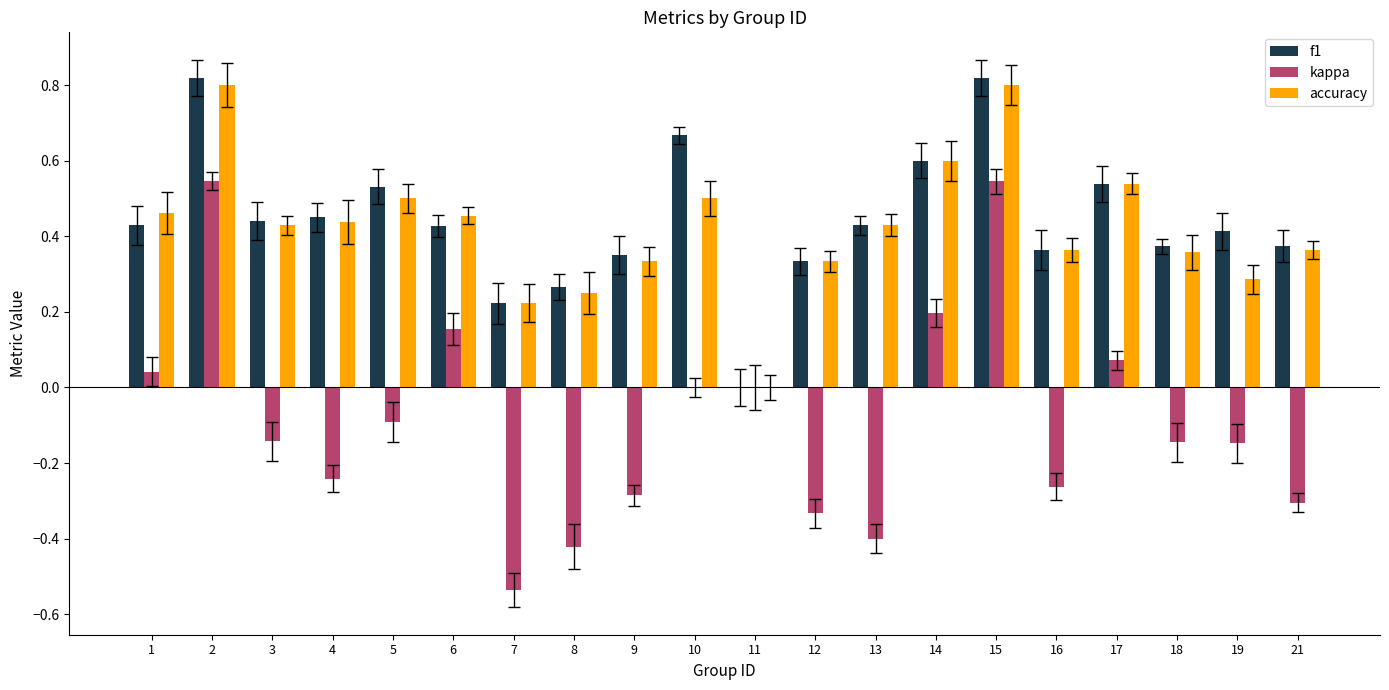

What is the total value across all series at 15?

2.2